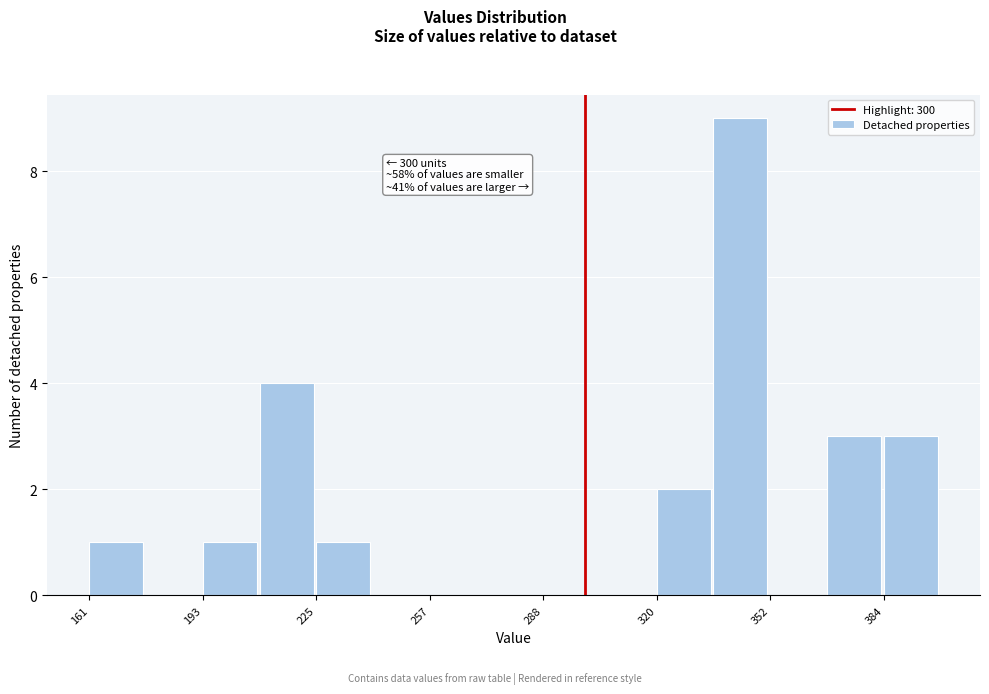

Read against the x-axis, roughly where is the centre of the tallest bar?

345